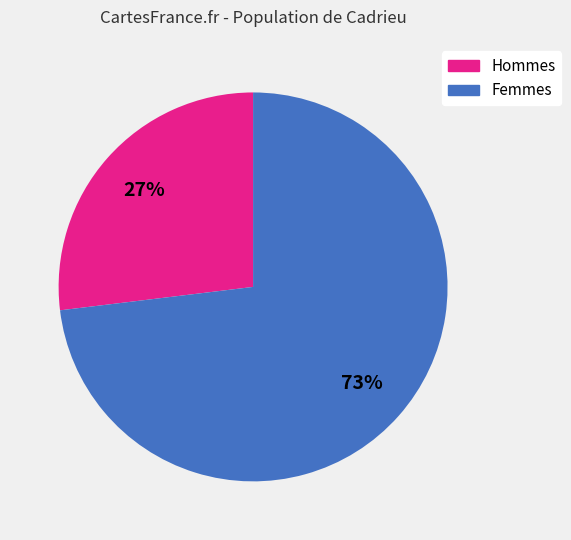

To the nearest percent, what is the average slice percentage?

50%